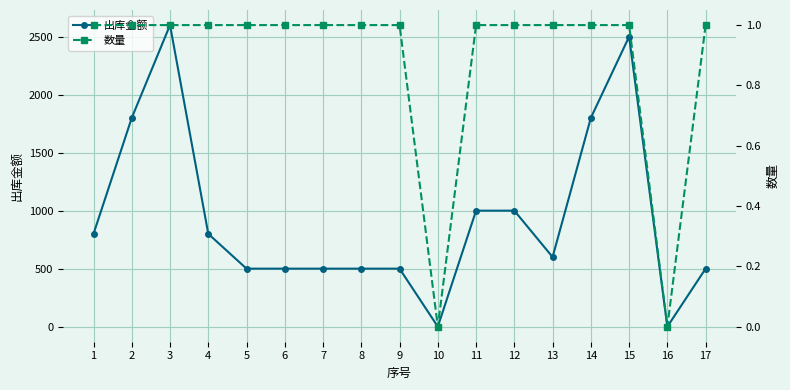

Is this an area chart (filled region under the line)?

No